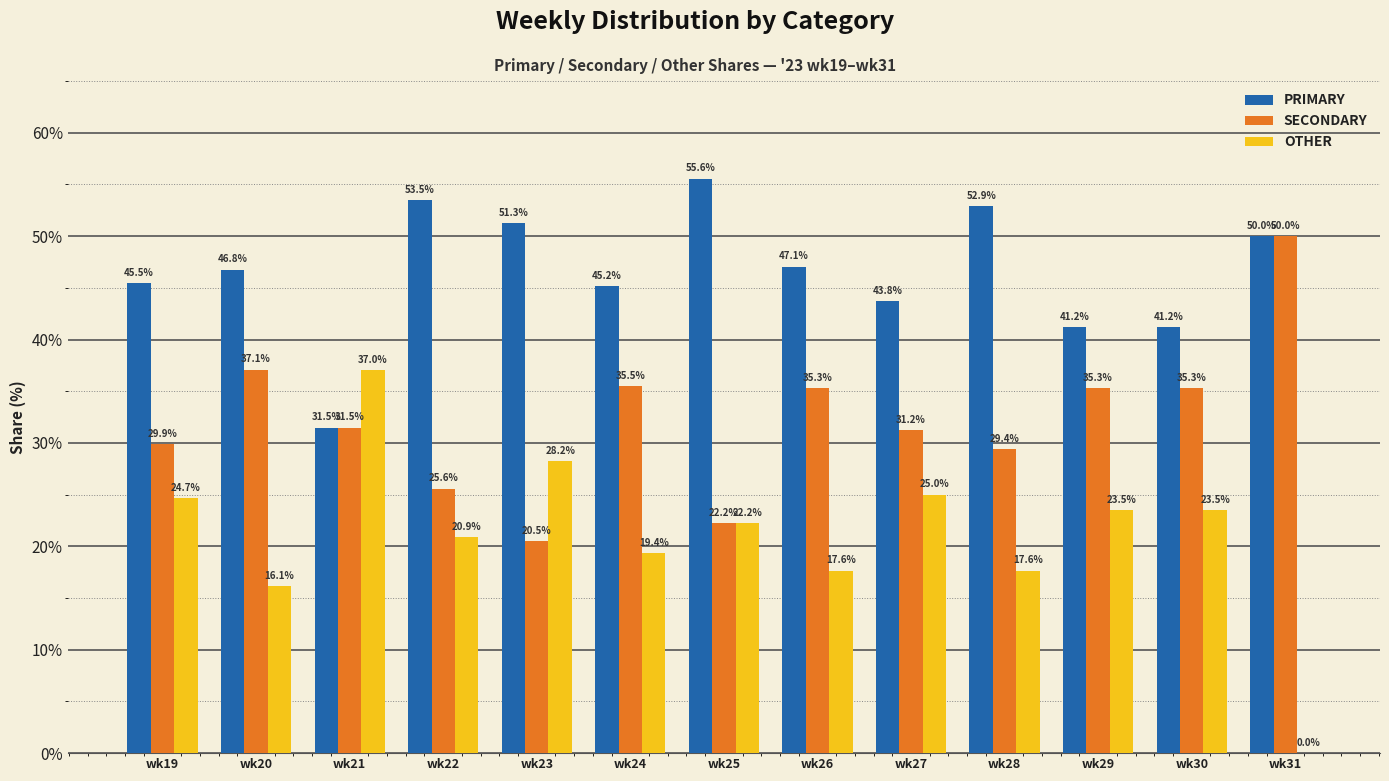

Which series has the largest total across all categories?

PRIMARY